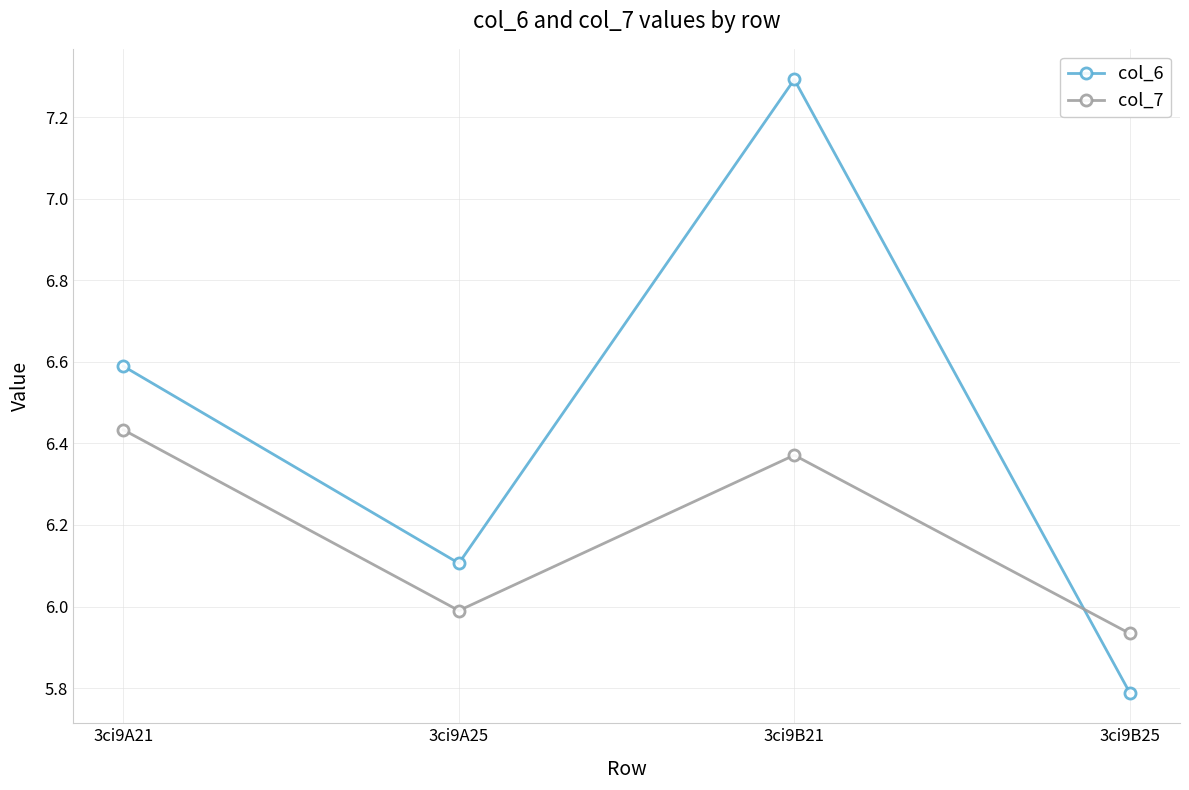

Rank the categories by col_7 value from lowest to highest.

3ci9B25, 3ci9A25, 3ci9B21, 3ci9A21